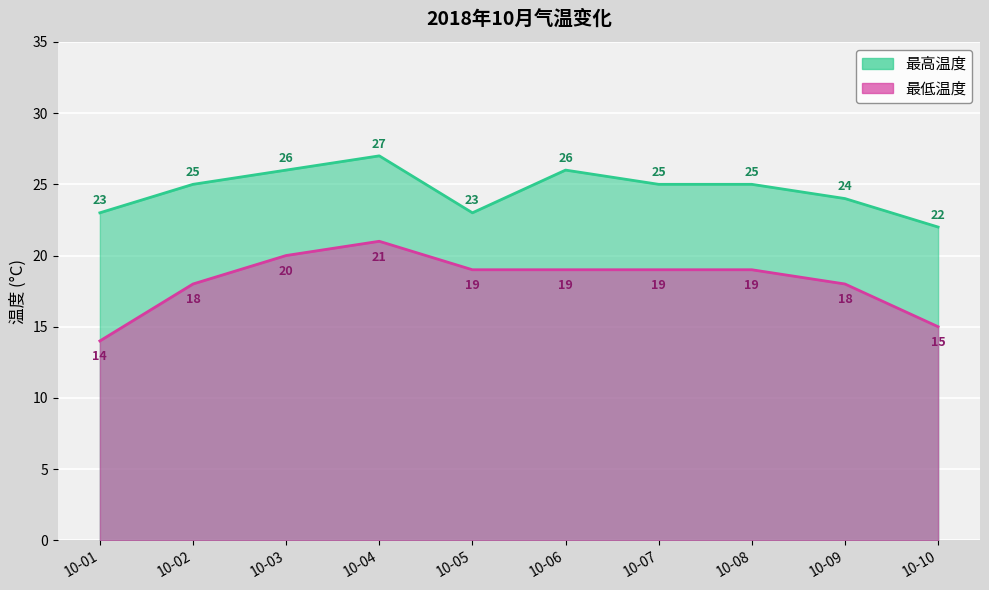

What is the lowest value of the 最低温度 series?

14